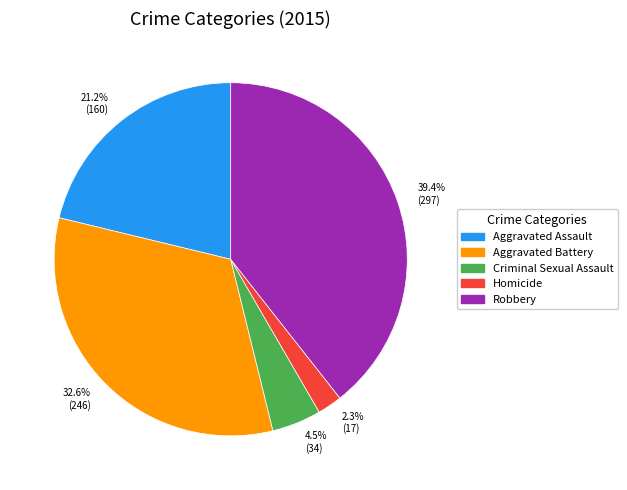

Between 2.3% (17) and 21.2% (160), which is larger?

21.2% (160)